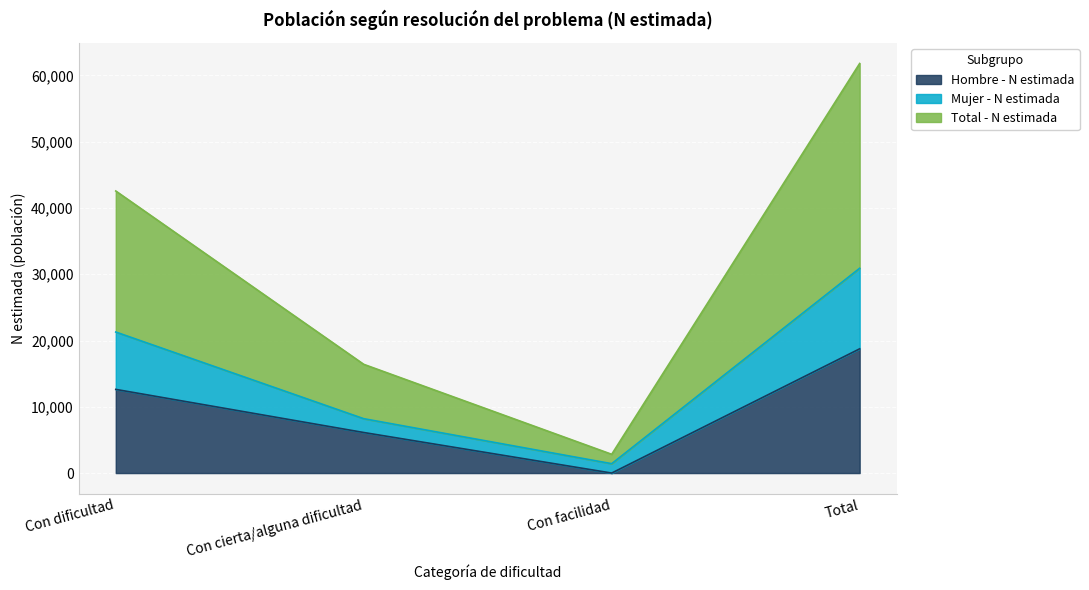

Between Total and Con facilidad, which is larger?

Total